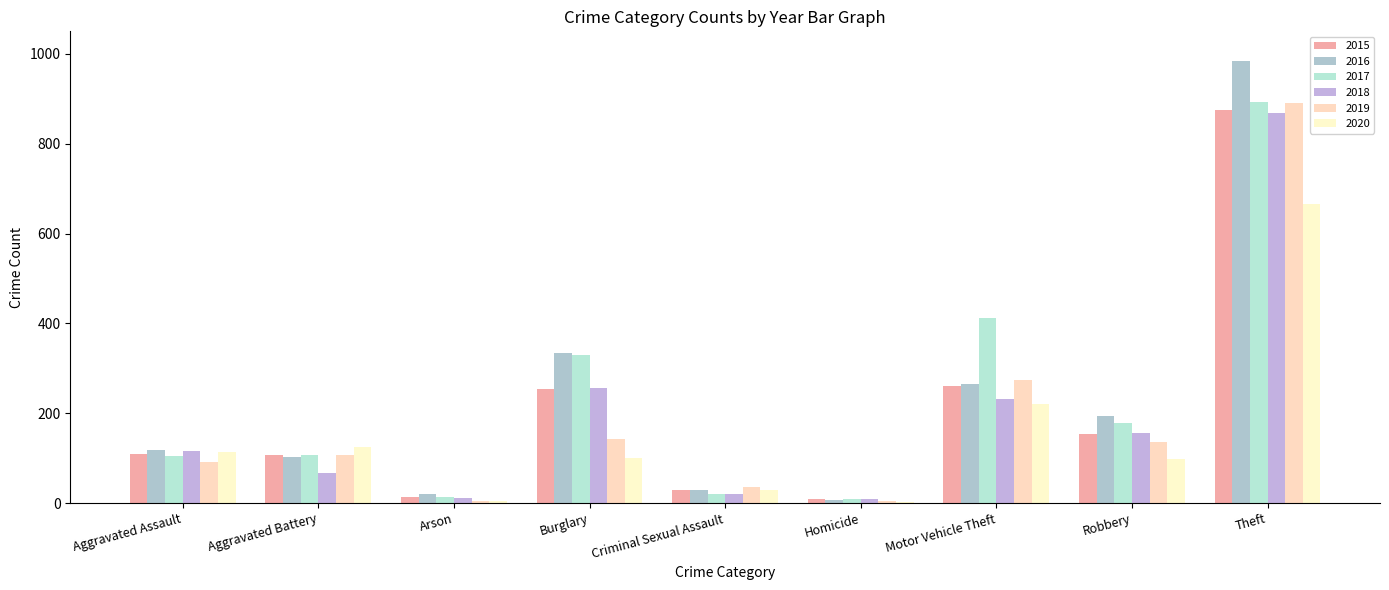

What is the value of the 2016 bar at the 1st from the left?

118